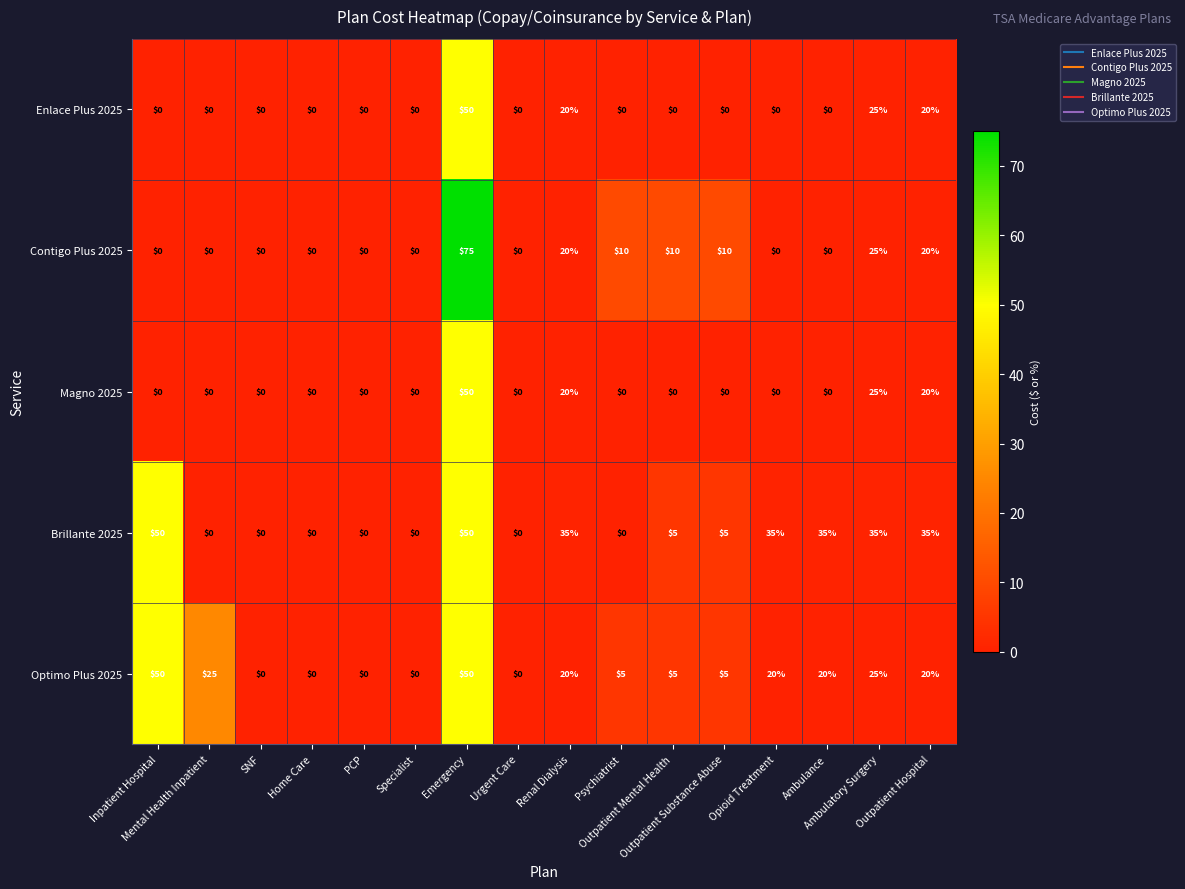

How many Enlace Plus 2025 values are between 0 and 20?

14